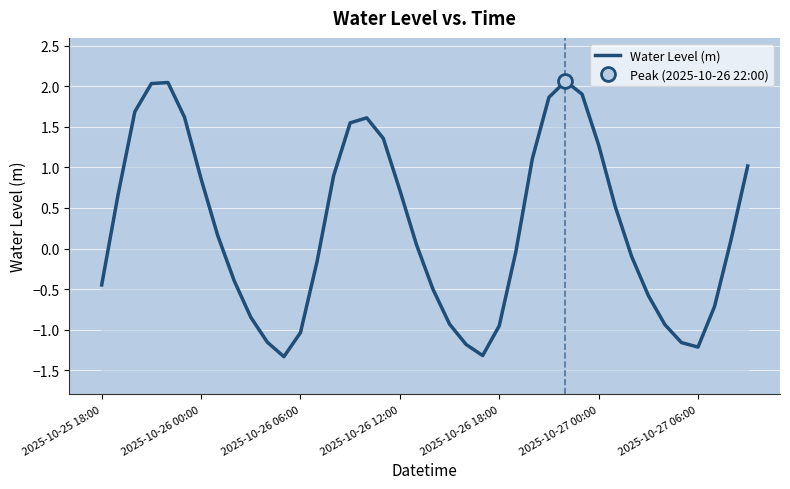

The chart shows a value of 1.4 at 2025-10-26 00:00. True or false?

False